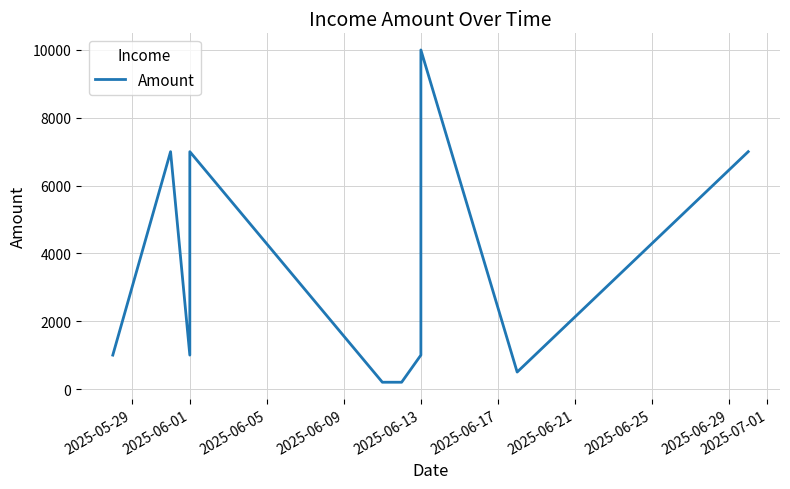

Reading right to left, what are all the values shown in this chart?

7000	500	10000	1000	200	200	7000	1000	7000	1000